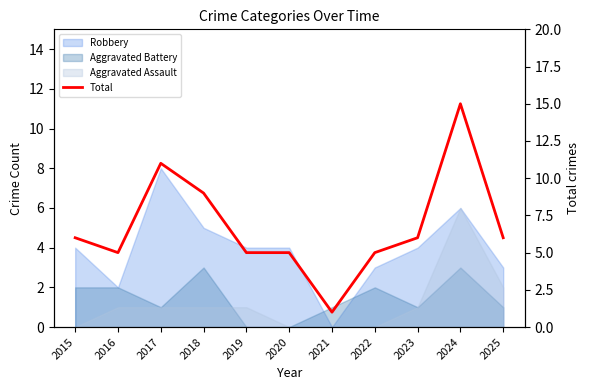

At which category does the chart reach its peak across all series?

2024